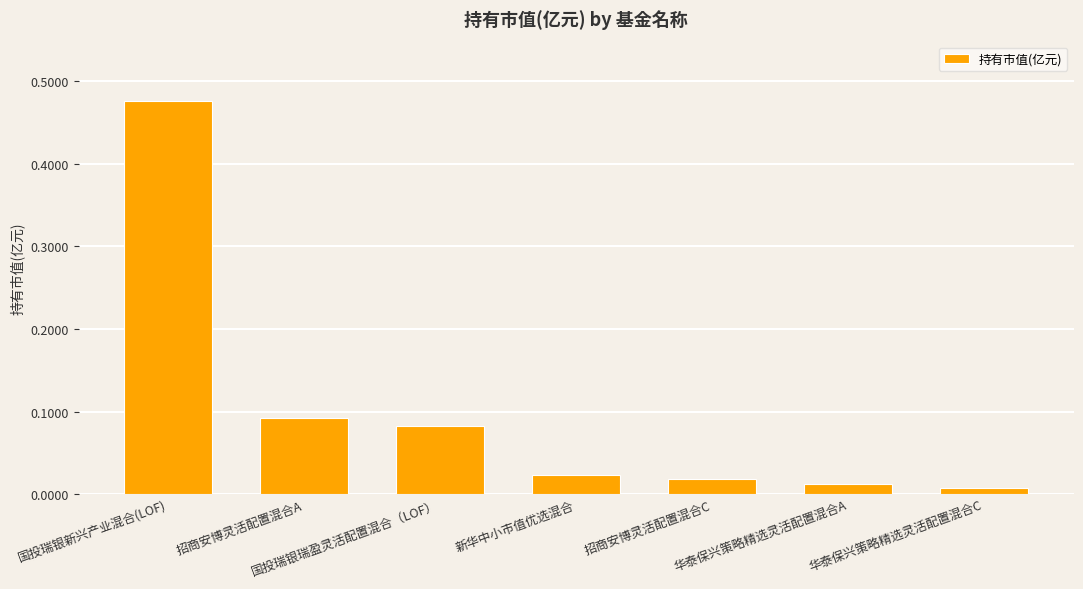

List the labels in order of value, smallest first.

华泰保兴策略精选灵活配置混合C, 华泰保兴策略精选灵活配置混合A, 招商安博灵活配置混合C, 新华中小市值优选混合, 国投瑞银瑞盈灵活配置混合（LOF）, 招商安博灵活配置混合A, 国投瑞银新兴产业混合(LOF)